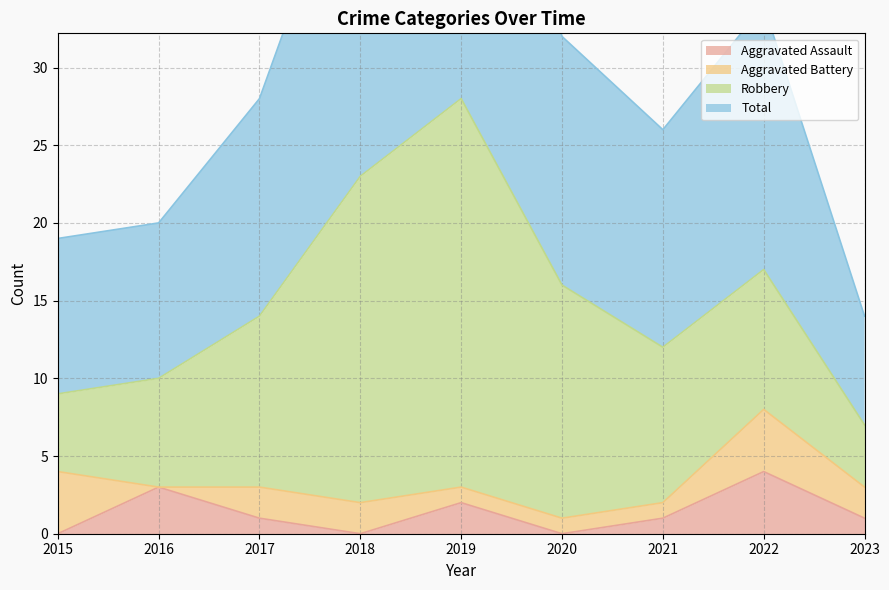

True or false: Total and Aggravated Assault intersect in this chart.

False